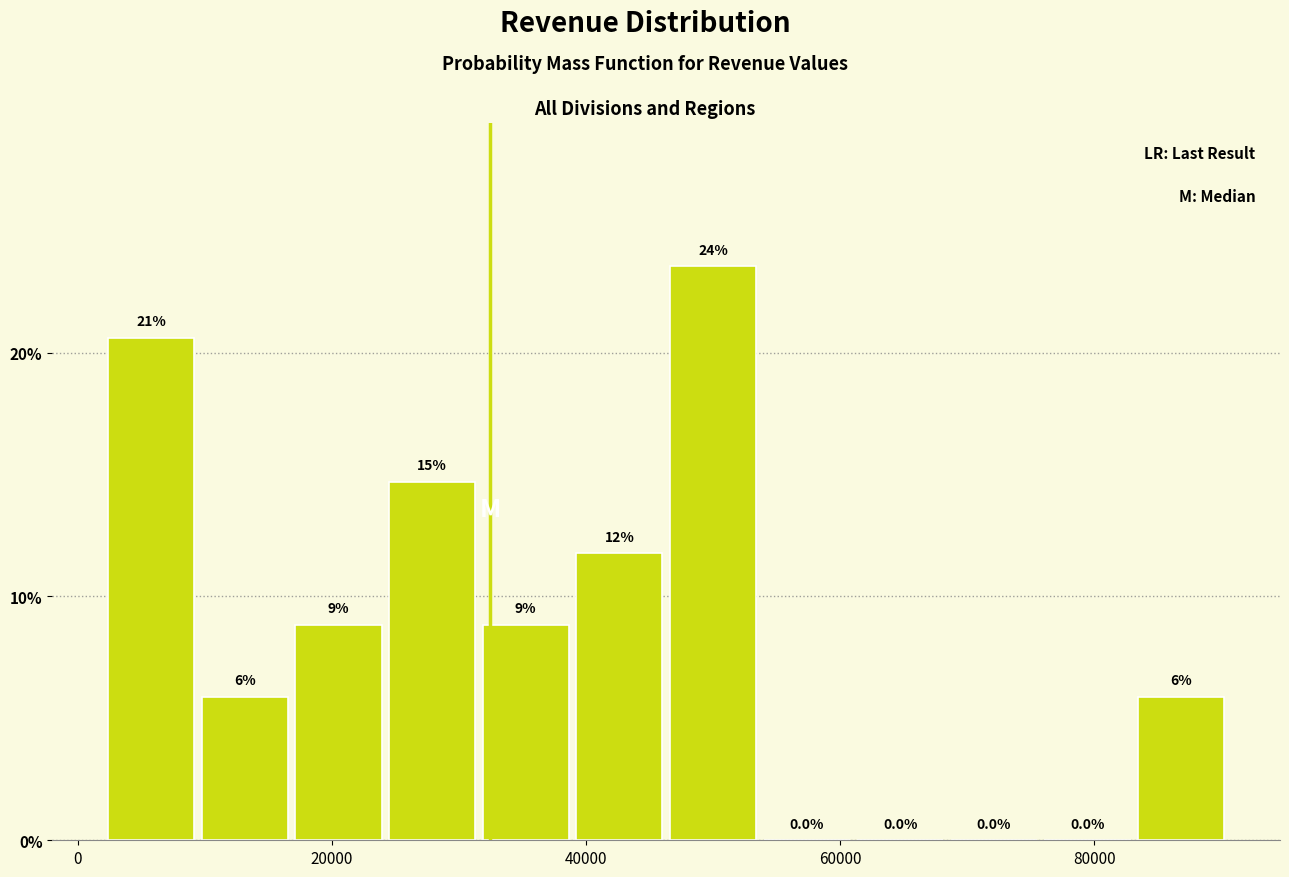

Around what value on the x-axis is the tallest bar? Give the approximate position of its centre, as read against the axis.

50000